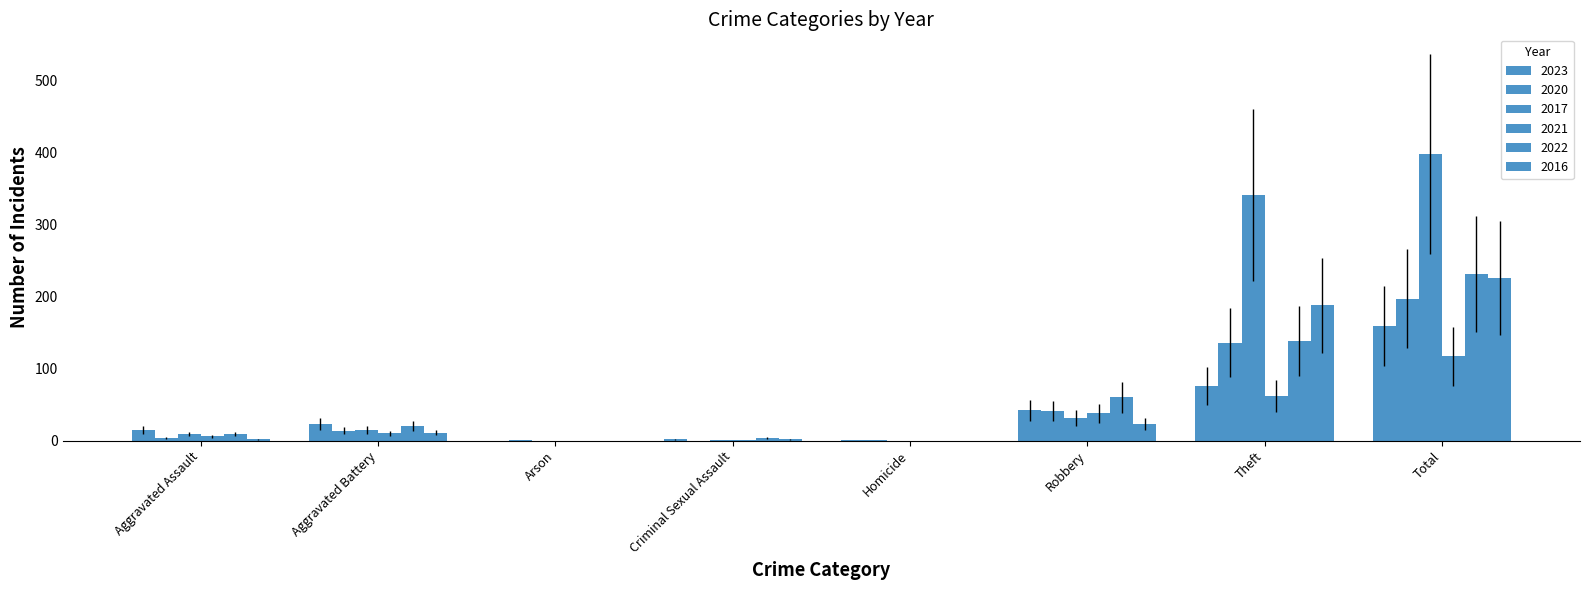

How many groups of bars are there?

8